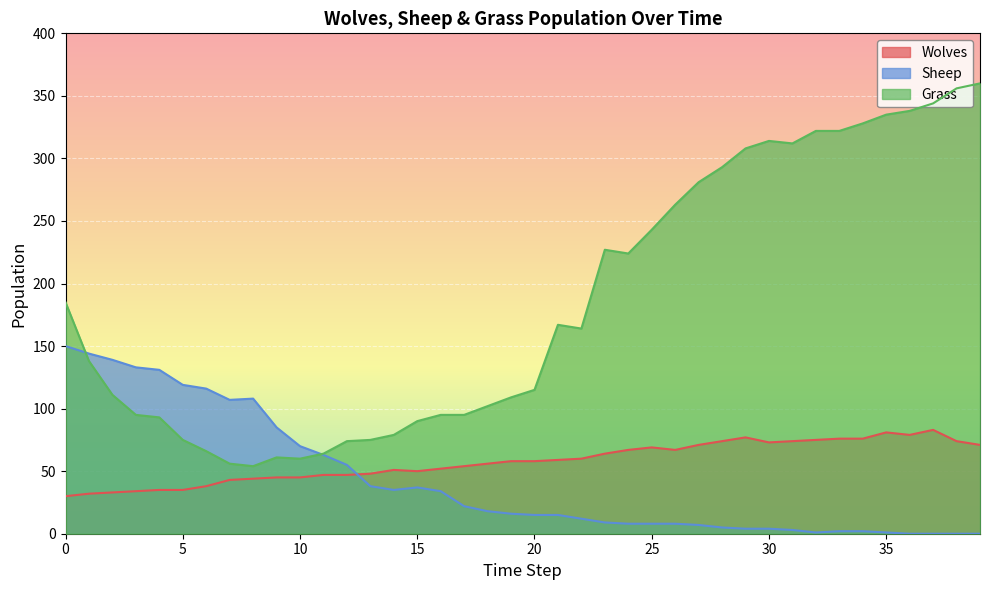

True or false: Grass has more than 0 points higher than both neighbors.

True